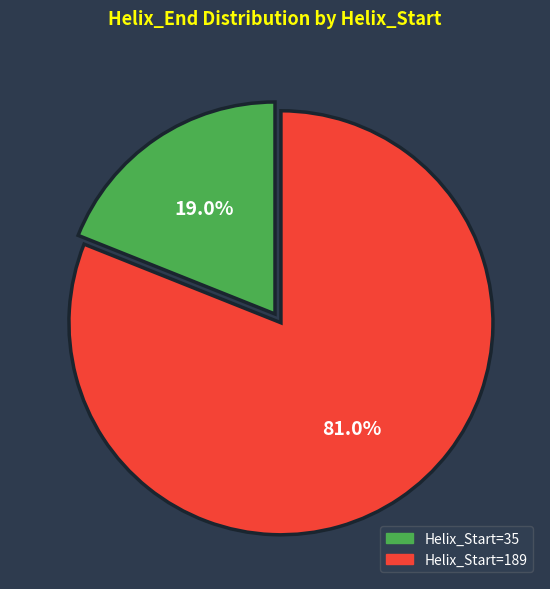

Between Helix_Start=189 and Helix_Start=35, which is larger?

Helix_Start=189